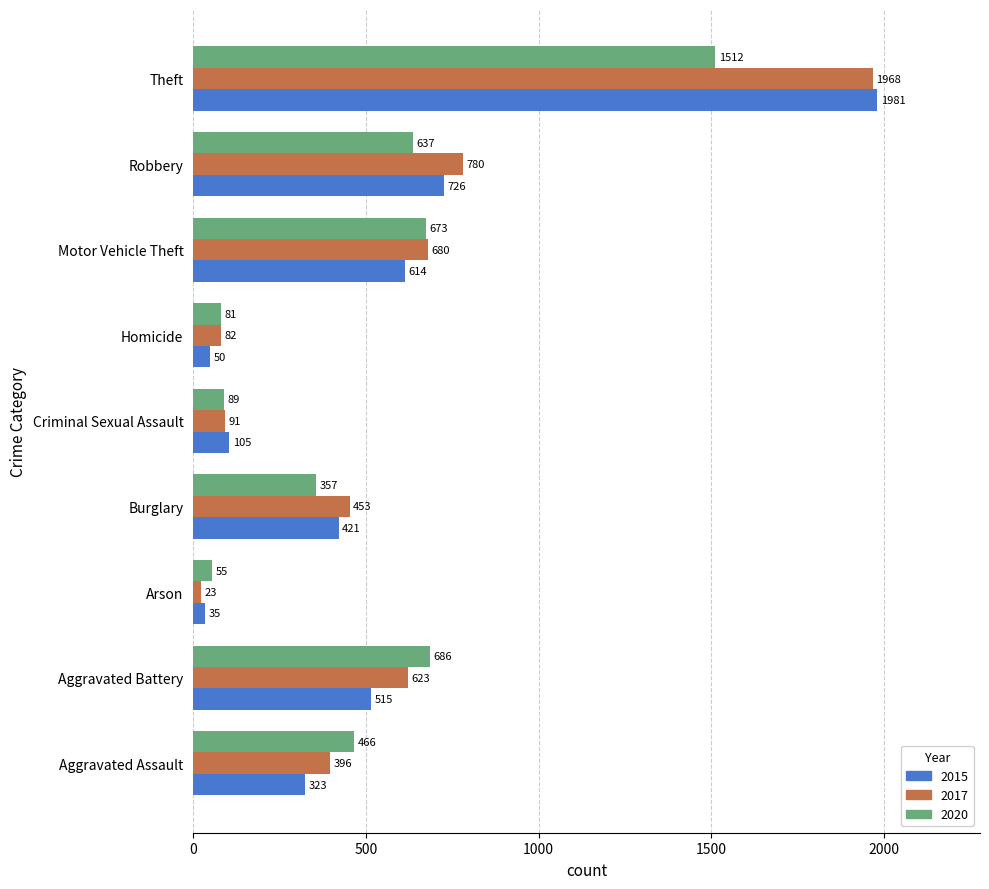

The 2017 series shows 396 at Aggravated Assault. True or false?

True